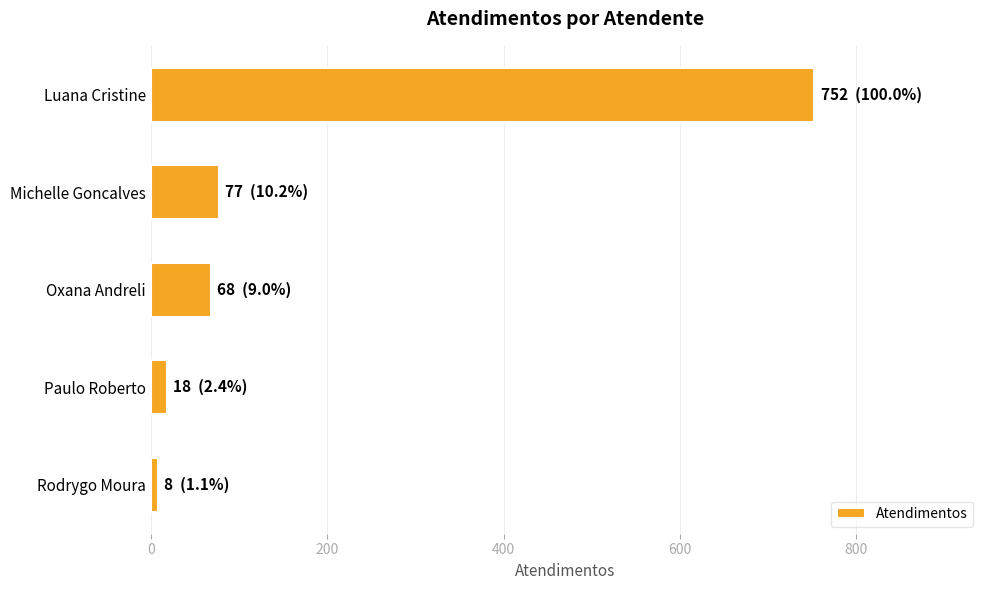

How many series are shown in this chart?

1